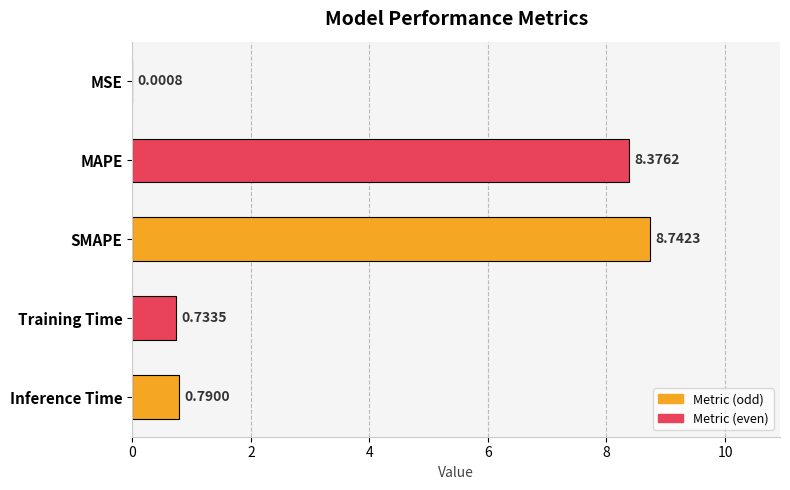

Which category has the highest value across all series?

SMAPE